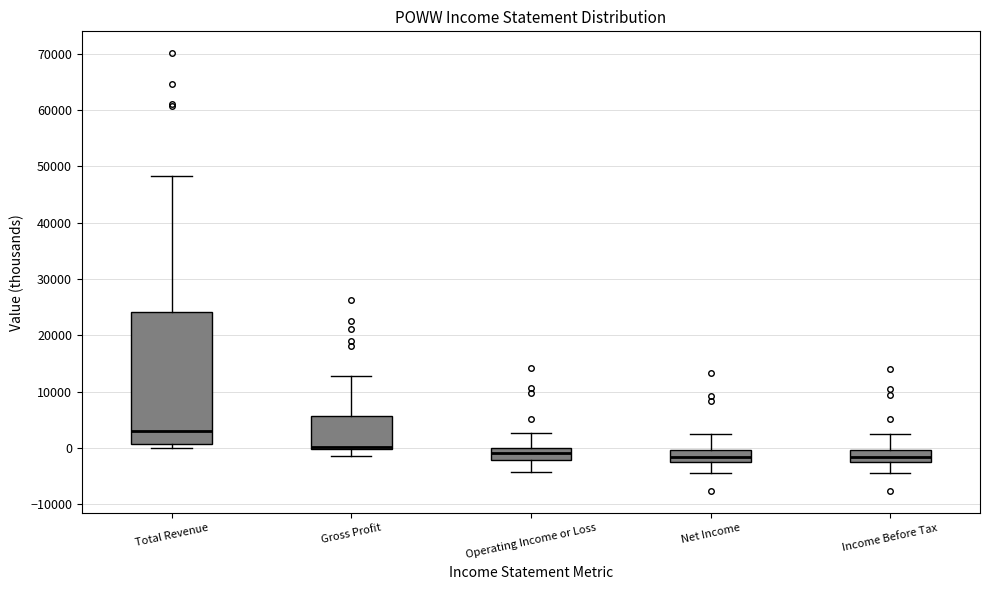

Reading left to right, read every box against the y-axis: the position of its median line, the range the box covers, and the ends of its whiskers. The values are not printed on the chart, so give them approximately, as read against the axis.

Total Revenue: median 3000, box 1000 to 24000, whiskers 0 to 48000
Gross Profit: median 0 (just above the box's lower edge), box 0 to 6000, whiskers -1000 to 13000
Operating Income or Loss: median -1000, box -2000 to 0, whiskers -4000 to 3000
Net Income: median -2000 (inside the box), box -2000 to 0, whiskers -4000 to 3000
Income Before Tax: median -2000 (inside the box), box -2000 to 0, whiskers -4000 to 3000